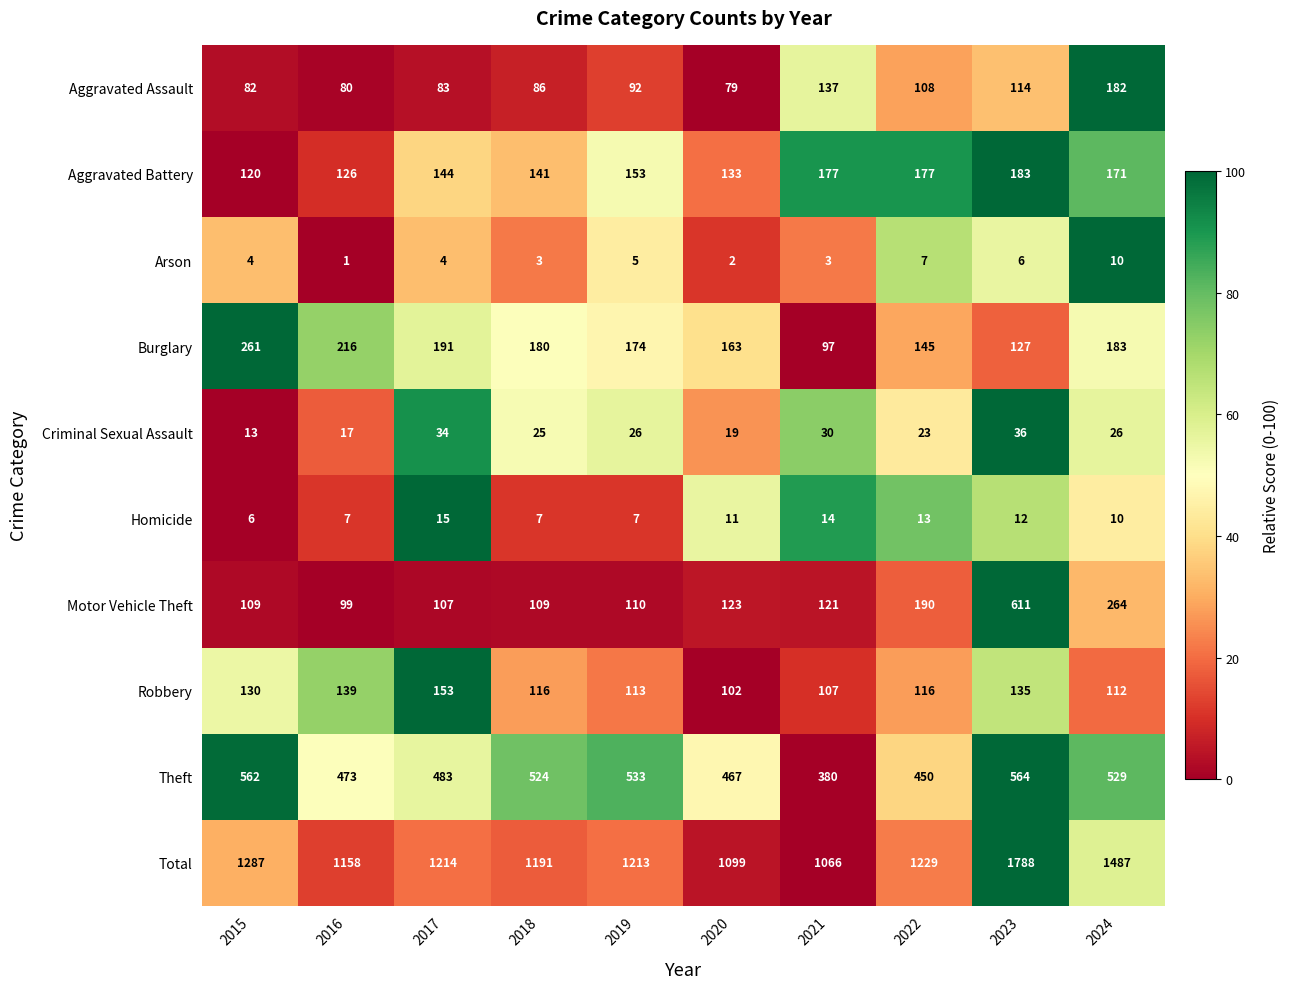

At which category is the sum across all series the highest?

2023